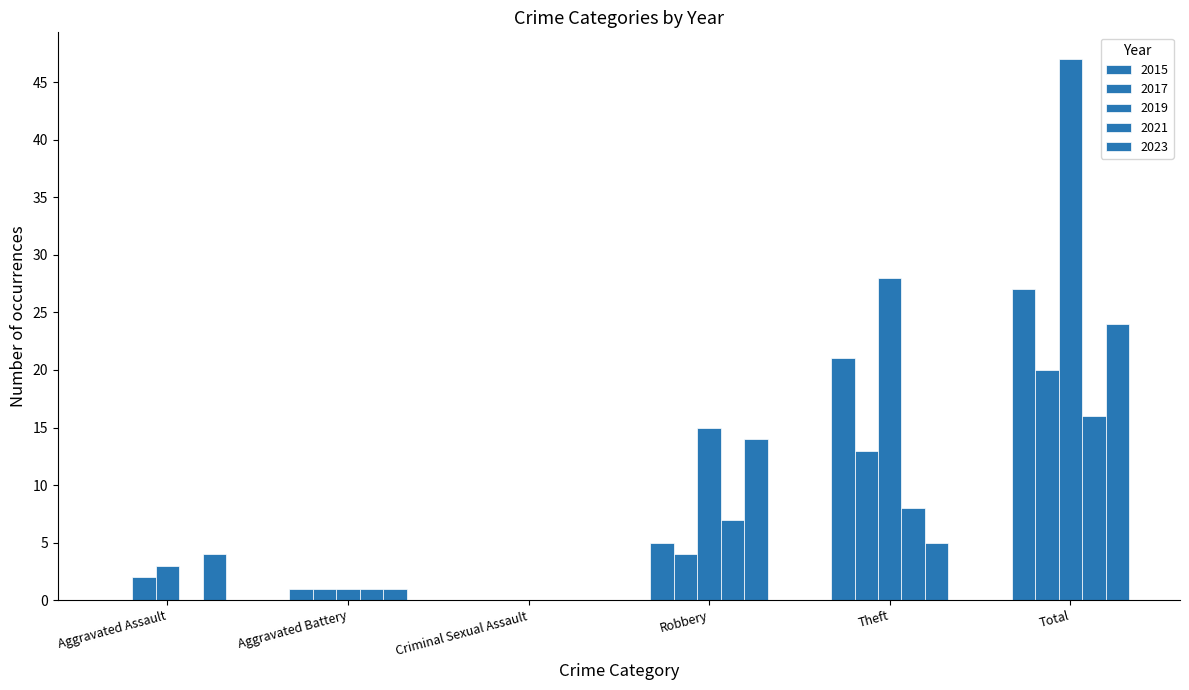

Are the bars grouped side by side (vs. stacked)?

Yes